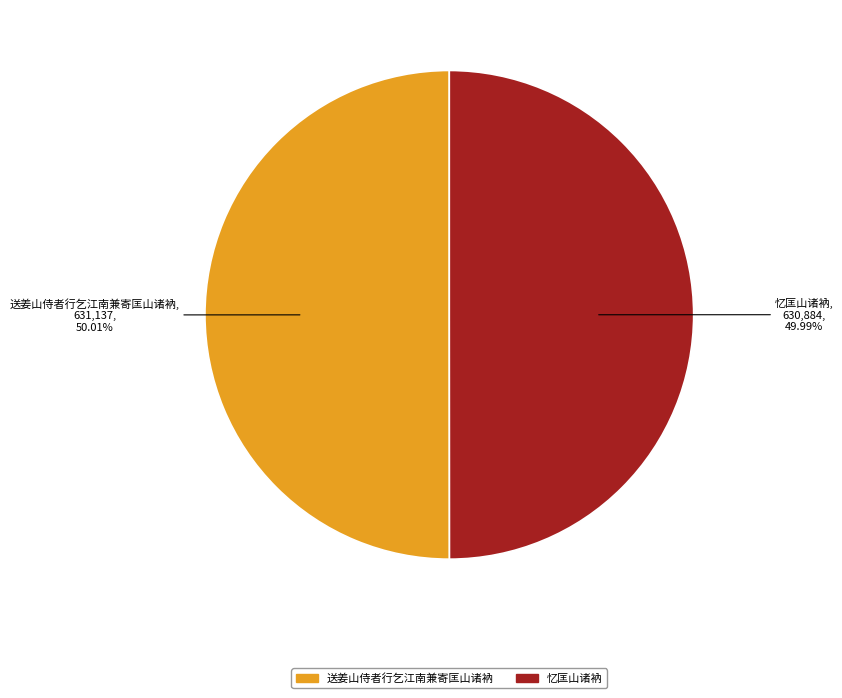

Count the number of slices in the pie.

2